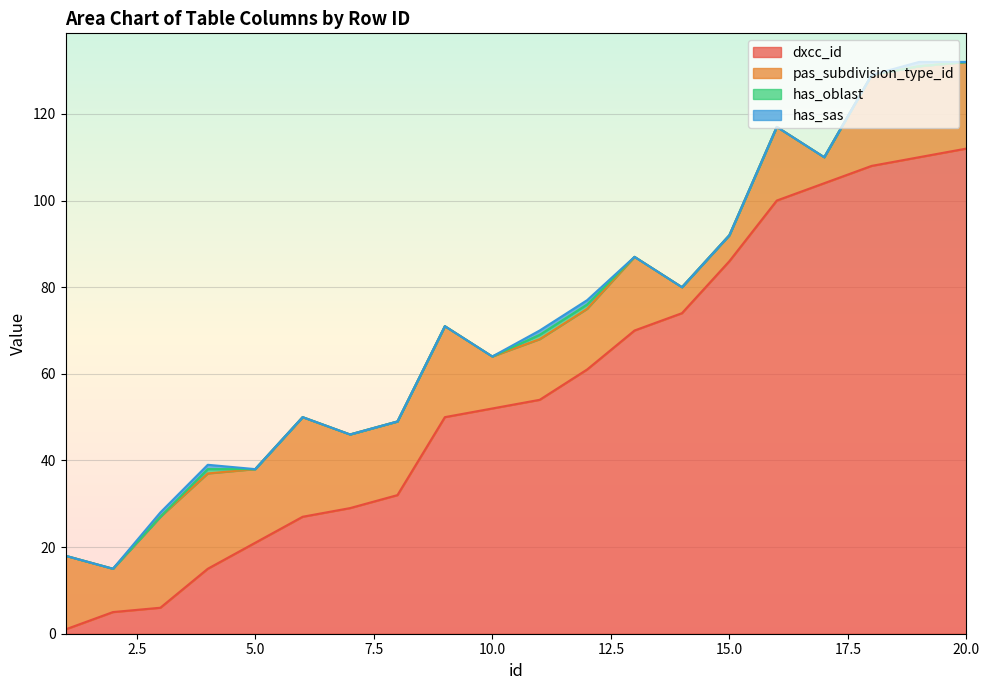

Between 6 and 3, which is larger?

6